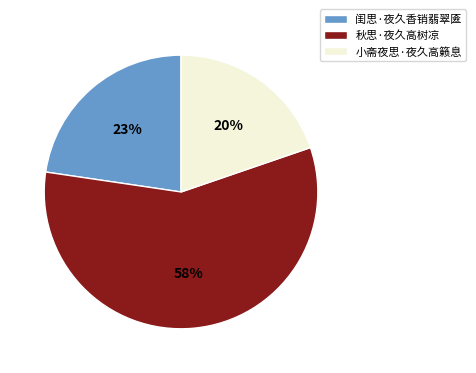

To the nearest percent, what portion does 闺思·夜久香销翡翠匳 represent?

23%